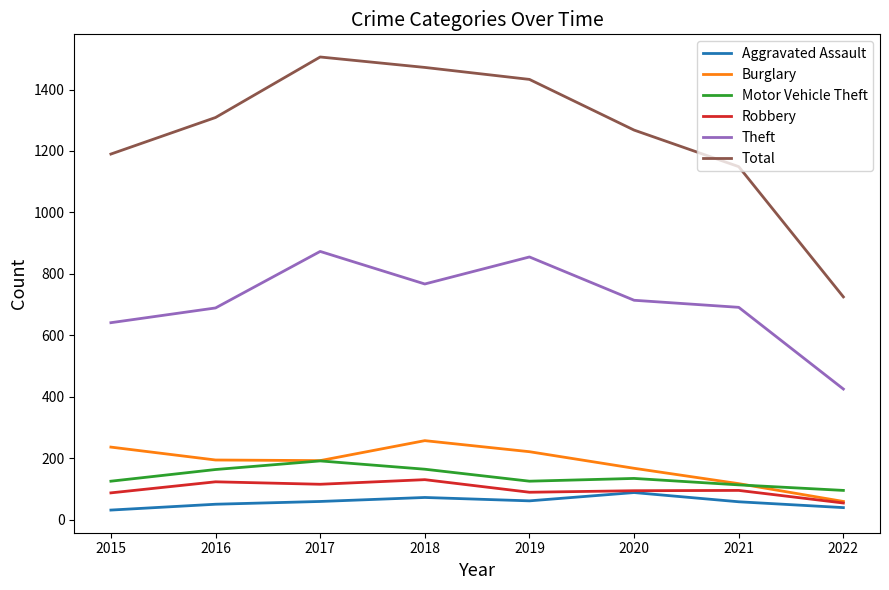

True or false: Aggravated Assault and Total cross at least once.

False